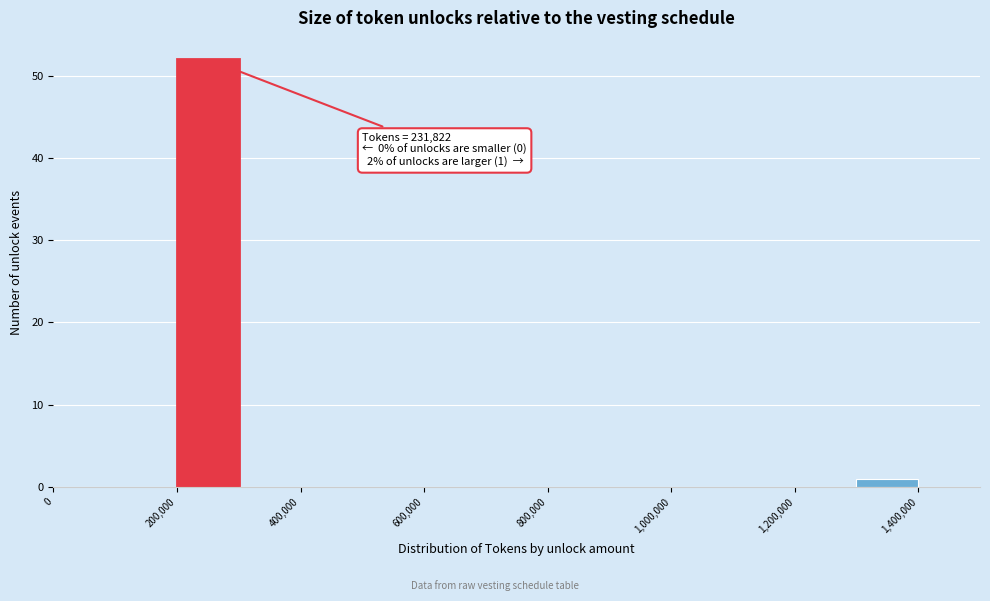

Which range on the x-axis has the tallest bar?

200000 to 300000